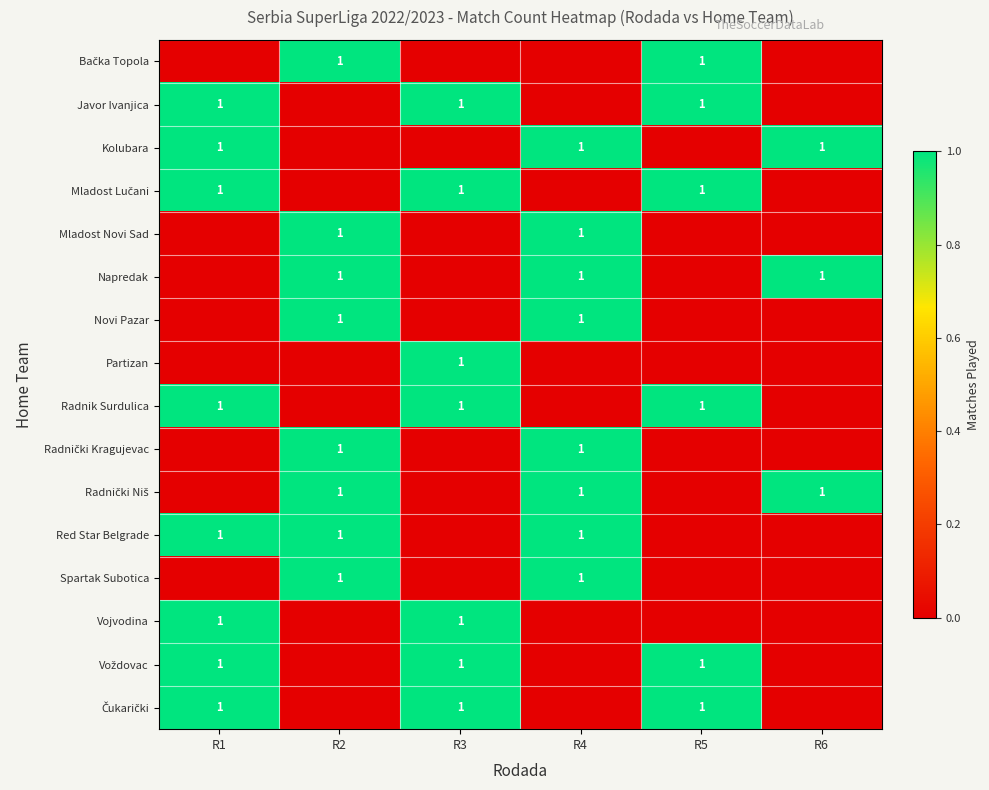

Reading left to right, extract all data points from this chart.

row_0: R1=0	R2=1	R3=0	R4=0	R5=1	R6=0
row_1: R1=1	R2=0	R3=1	R4=0	R5=1	R6=0
row_2: R1=1	R2=0	R3=0	R4=1	R5=0	R6=1
row_3: R1=1	R2=0	R3=1	R4=0	R5=1	R6=0
row_4: R1=0	R2=1	R3=0	R4=1	R5=0	R6=0
row_5: R1=0	R2=1	R3=0	R4=1	R5=0	R6=1
row_6: R1=0	R2=1	R3=0	R4=1	R5=0	R6=0
row_7: R1=0	R2=0	R3=1	R4=0	R5=0	R6=0
row_8: R1=1	R2=0	R3=1	R4=0	R5=1	R6=0
row_9: R1=0	R2=1	R3=0	R4=1	R5=0	R6=0
row_10: R1=0	R2=1	R3=0	R4=1	R5=0	R6=1
row_11: R1=1	R2=1	R3=0	R4=1	R5=0	R6=0
row_12: R1=0	R2=1	R3=0	R4=1	R5=0	R6=0
row_13: R1=1	R2=0	R3=1	R4=0	R5=0	R6=0
row_14: R1=1	R2=0	R3=1	R4=0	R5=1	R6=0
row_15: R1=1	R2=0	R3=1	R4=0	R5=1	R6=0